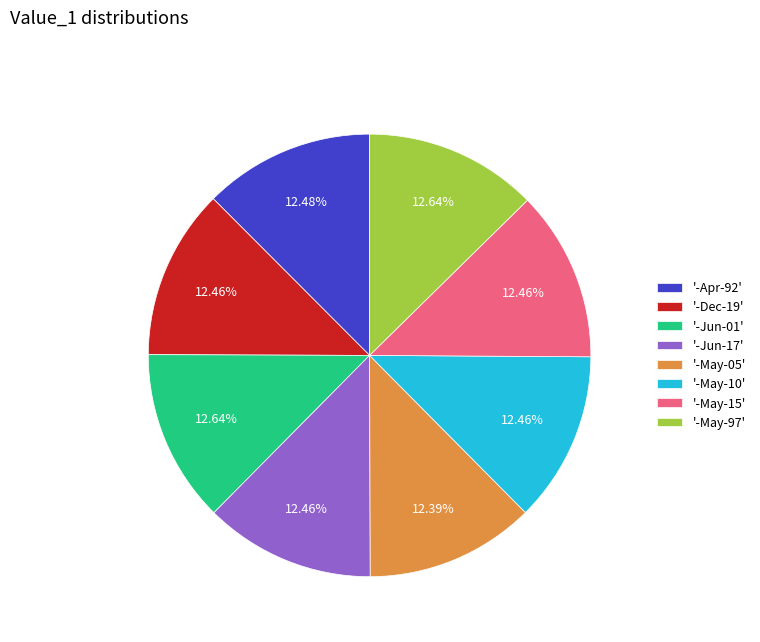

Do '-Apr-92' and '-Dec-19' together represent more than half of the pie?

No